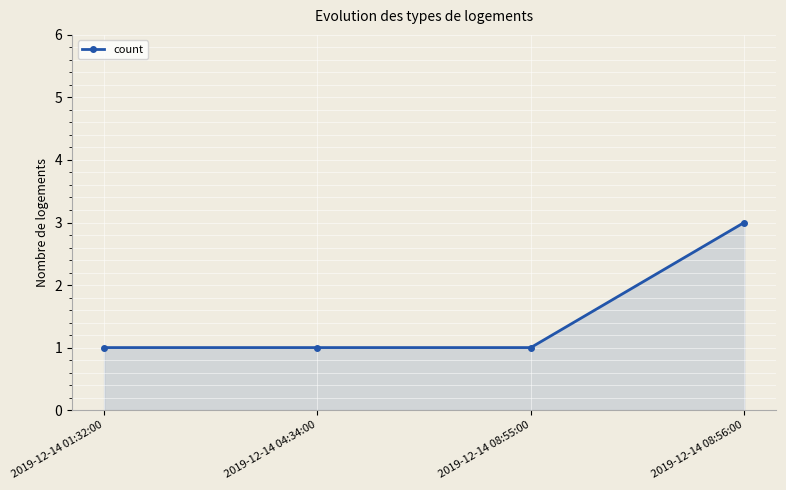

What is the value of the 1st point from the left?

1